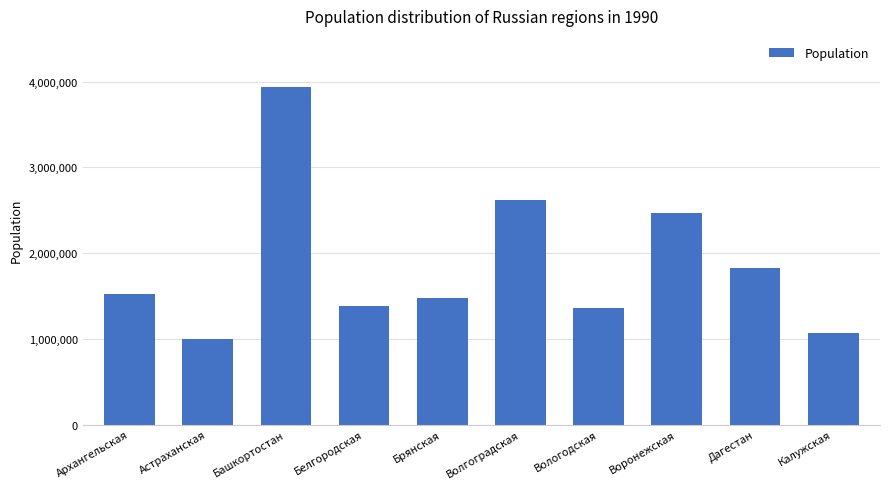

Between Белгородская and Волгоградская, which is larger?

Волгоградская